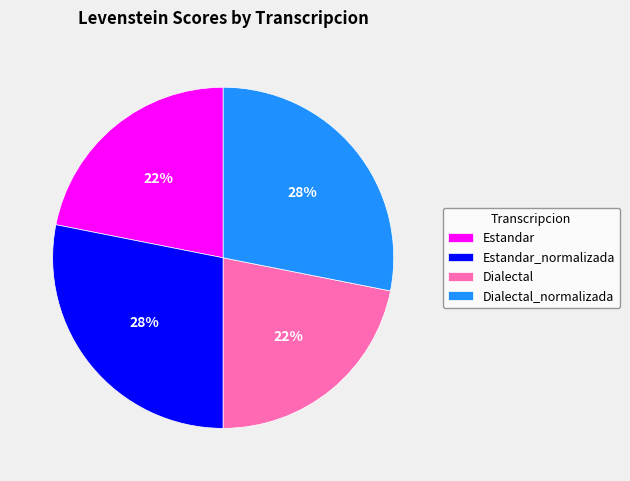

To the nearest percent, what percentage of the pie is Estandar?

22%